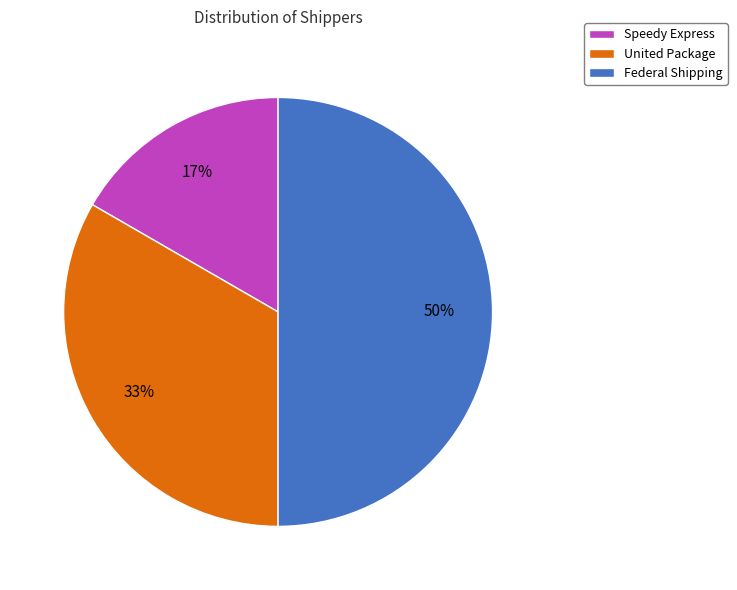

What percentage is the Federal Shipping slice, to the nearest percent?

50%